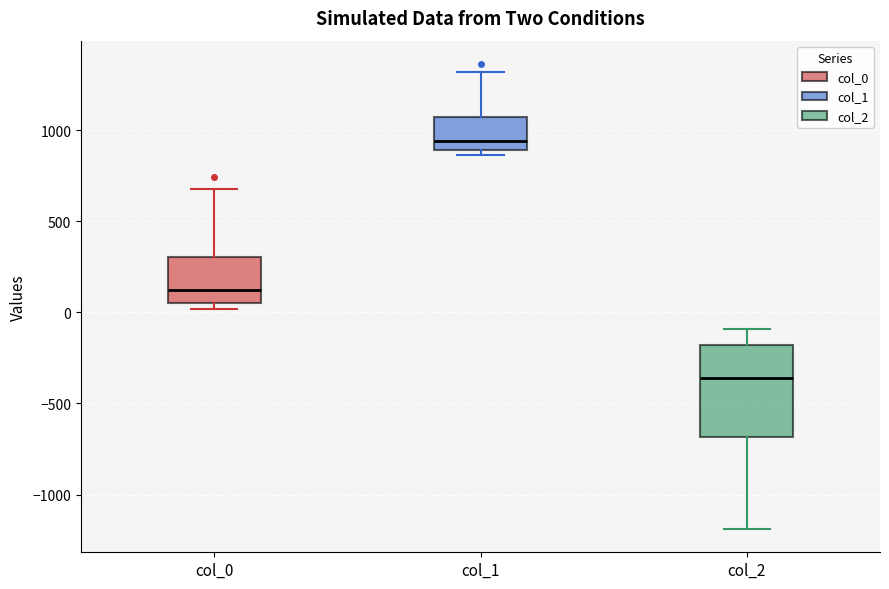

Which box has the highest median line?

col_1